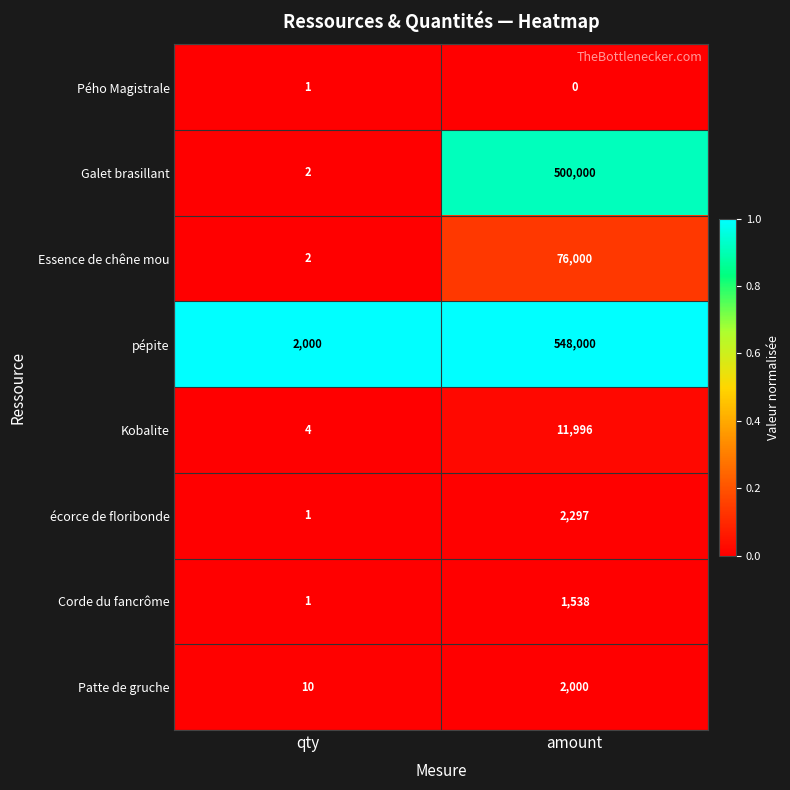

Which series has the largest range (max minus min)?

pépite